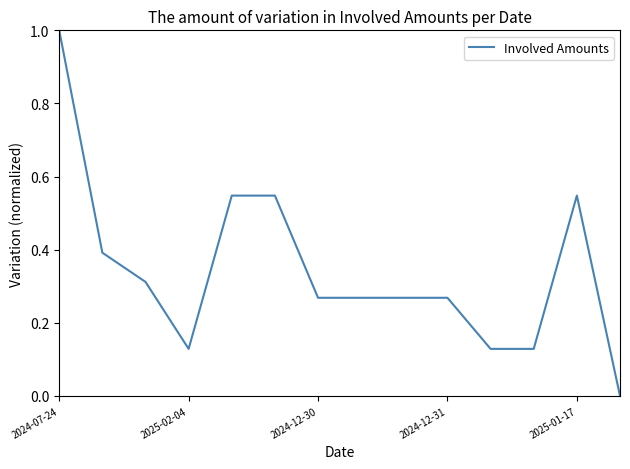

What is the greatest value displayed?

1.0